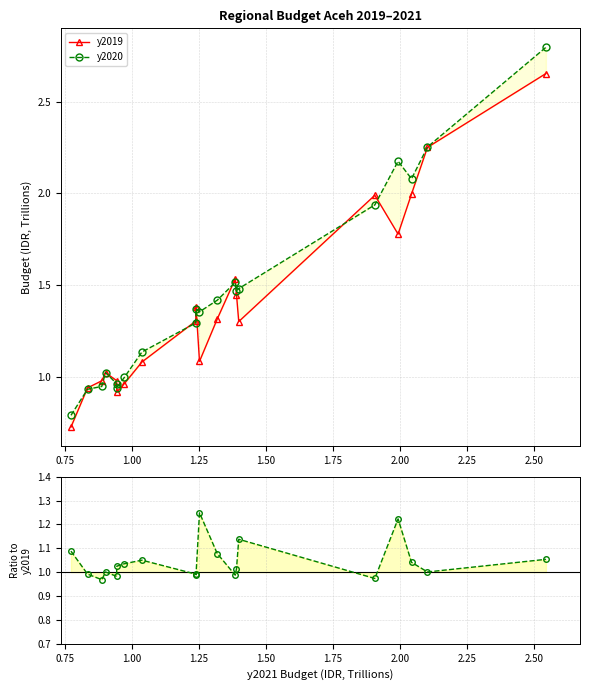

What is the highest value of the y2020 series?

2.8